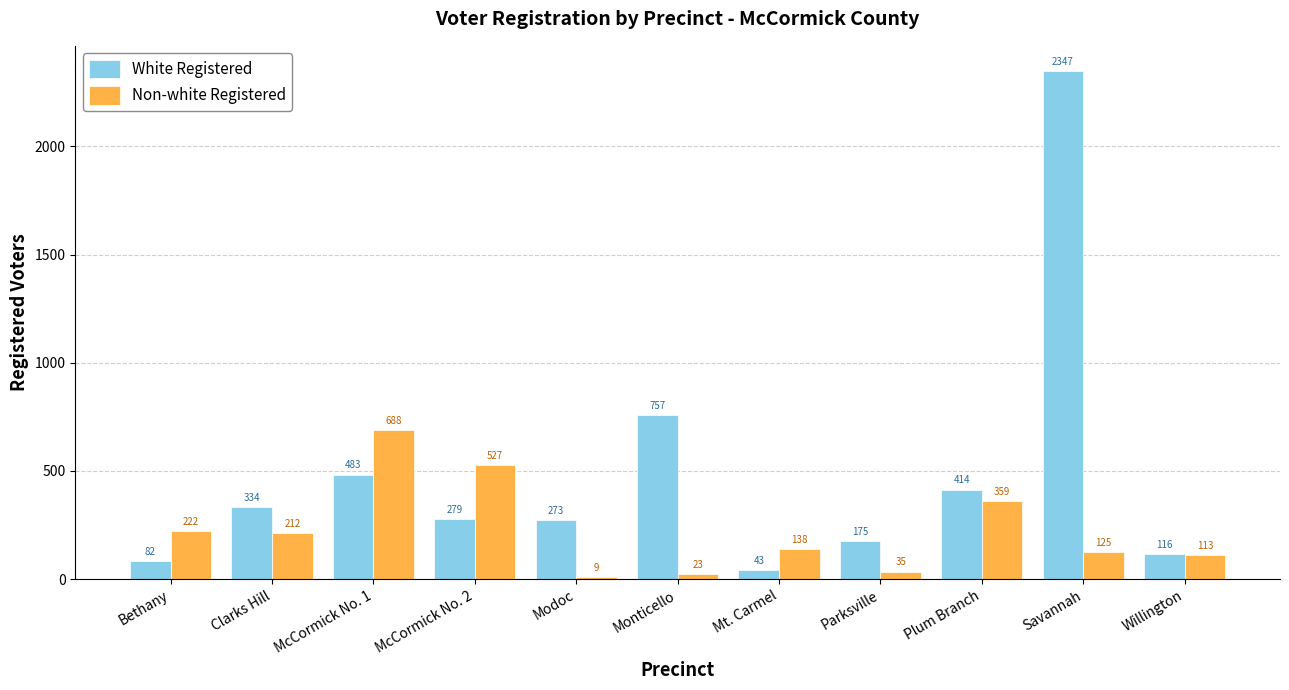

Reading right to left, list all the values displayed in this chart.

White Registered: 116	2347	414	175	43	757	273	279	483	334	82
Non-white Registered: 113	125	359	35	138	23	9	527	688	212	222